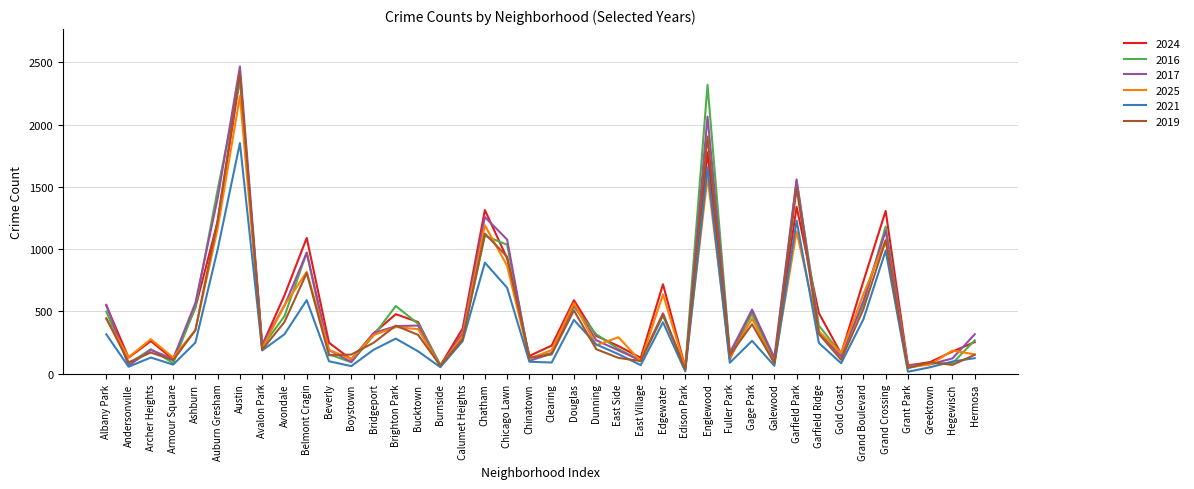

What is the greatest value displayed?

2467